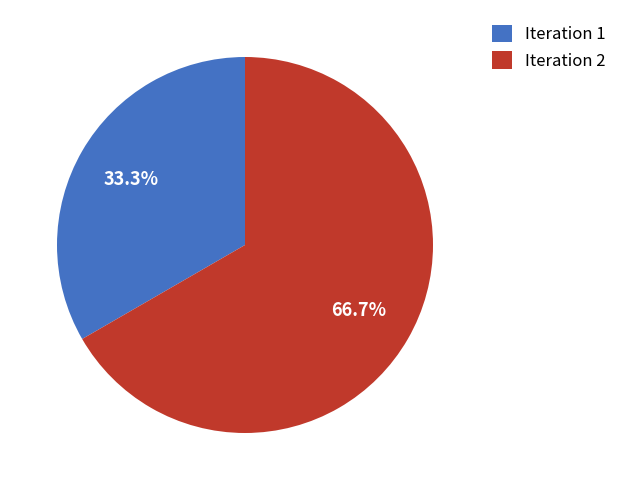

Count the number of slices in the pie.

2